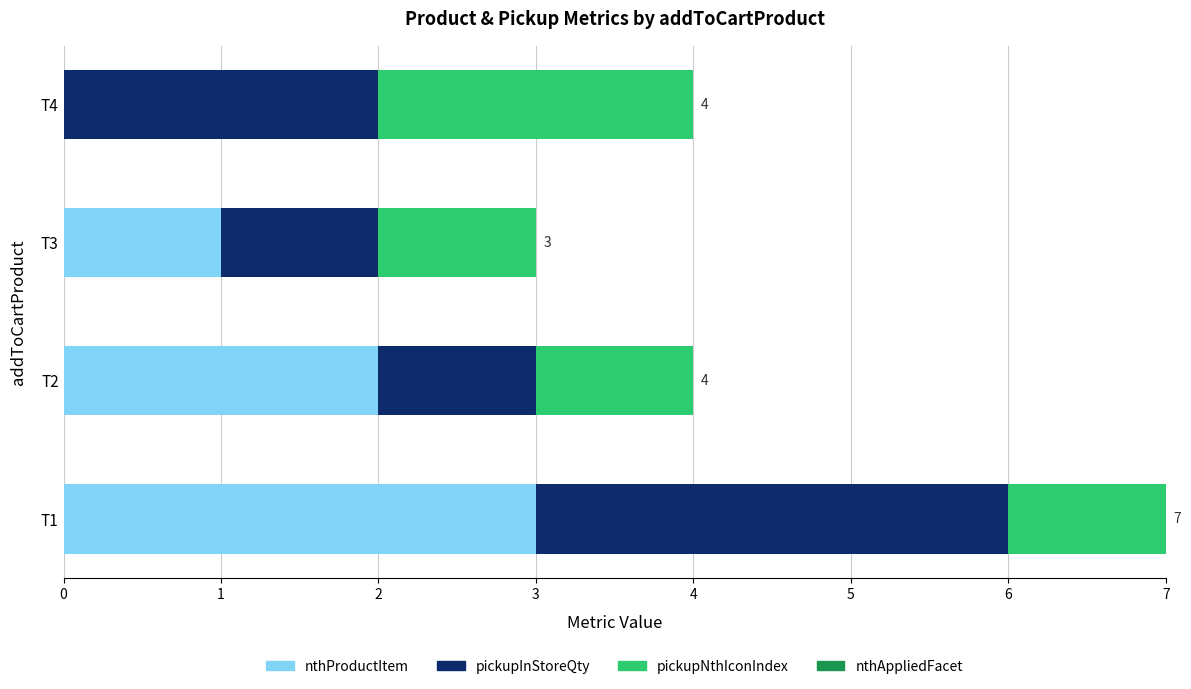

Which category has the highest value in the nthProductItem series?

T1